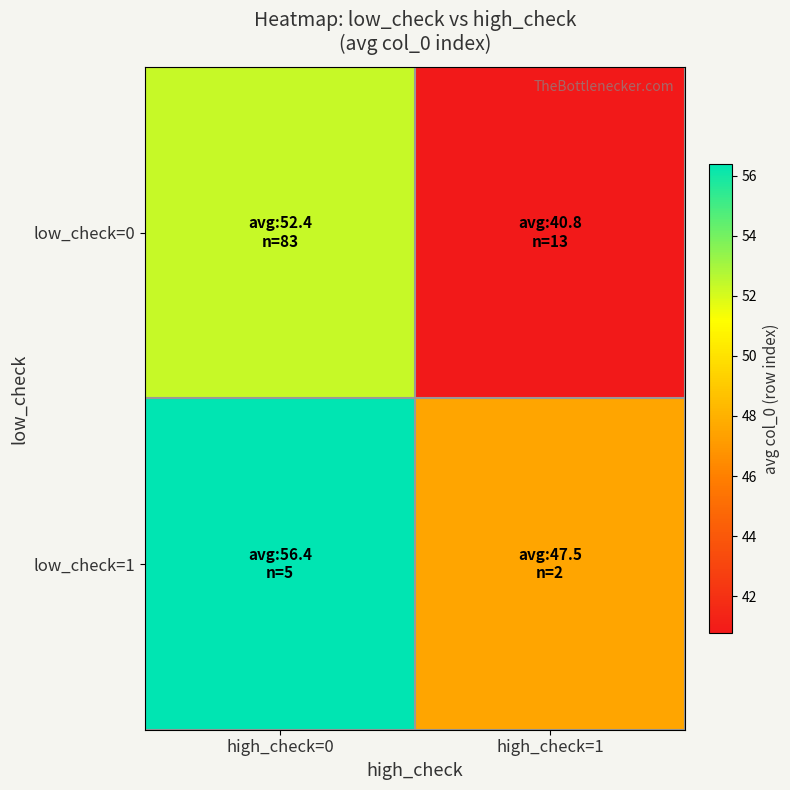

At which category is the sum across all series the highest?

high_check=0